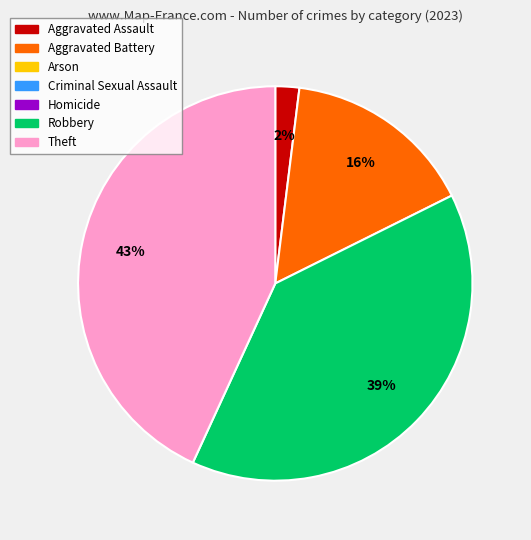

Does any single category account for the majority?

No